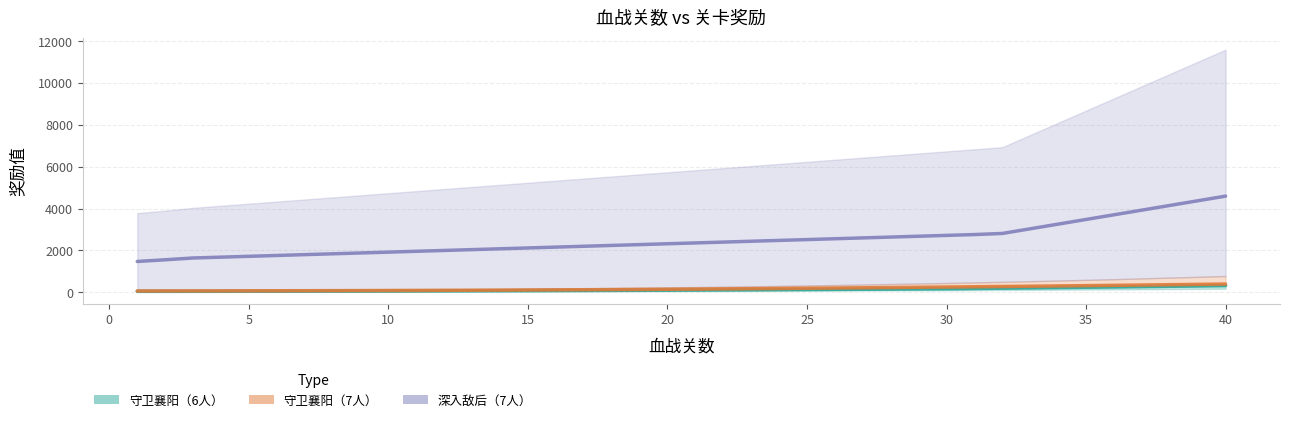

How many values in the 守卫襄阳（7人） series exceed 149?

19